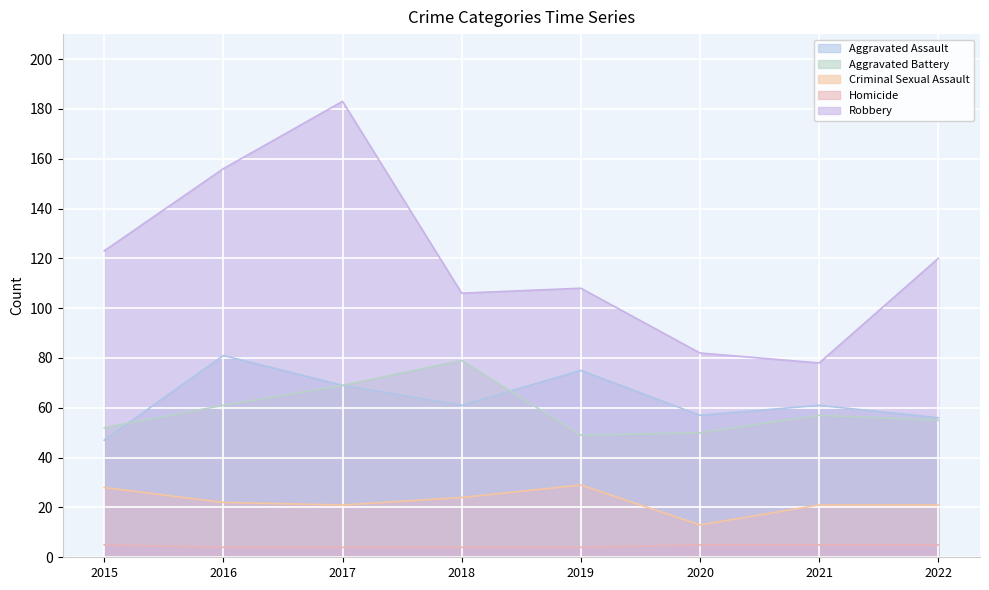

What is the value of the Robbery point at the 5th from the left?

108